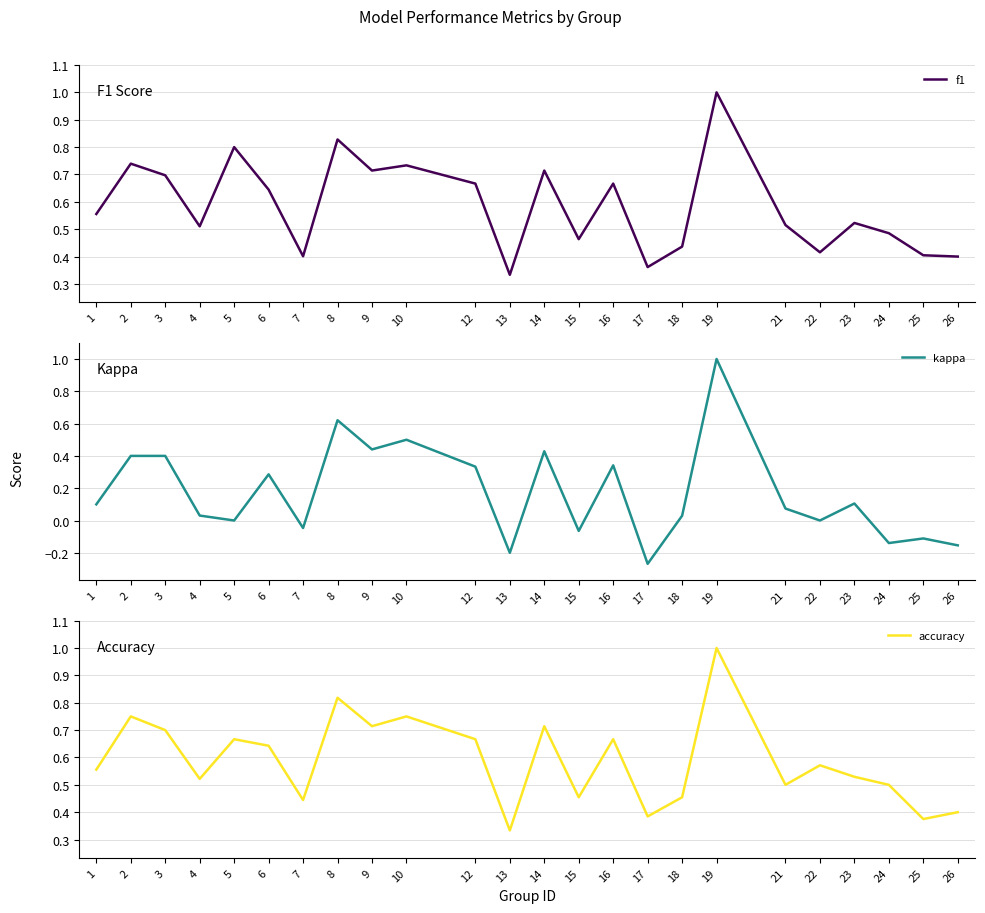

Which series has the widest spread of values?

kappa